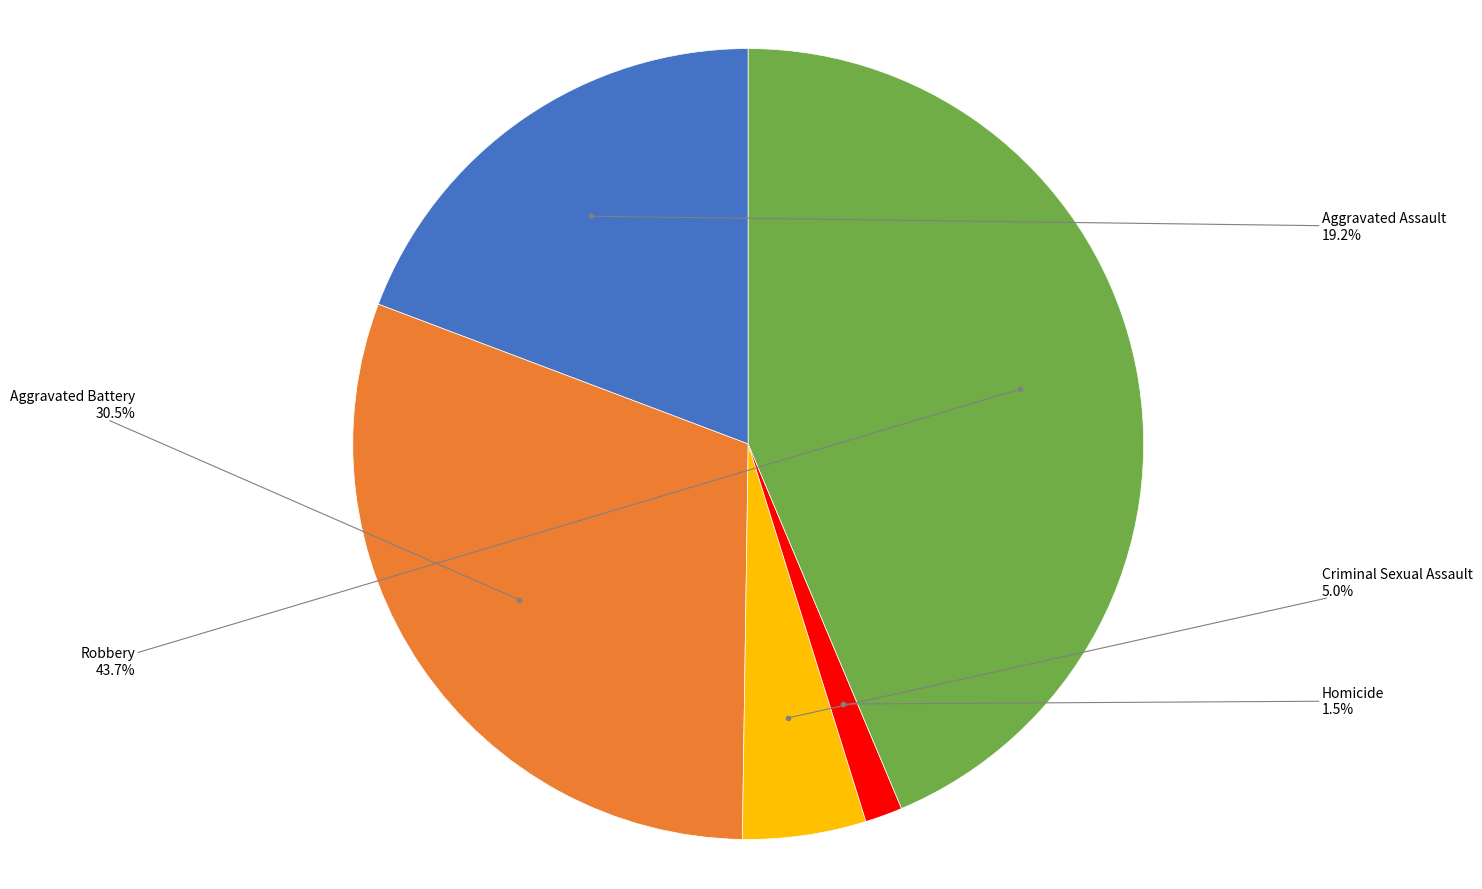

Is there any slice that represents more than half of the pie?

No